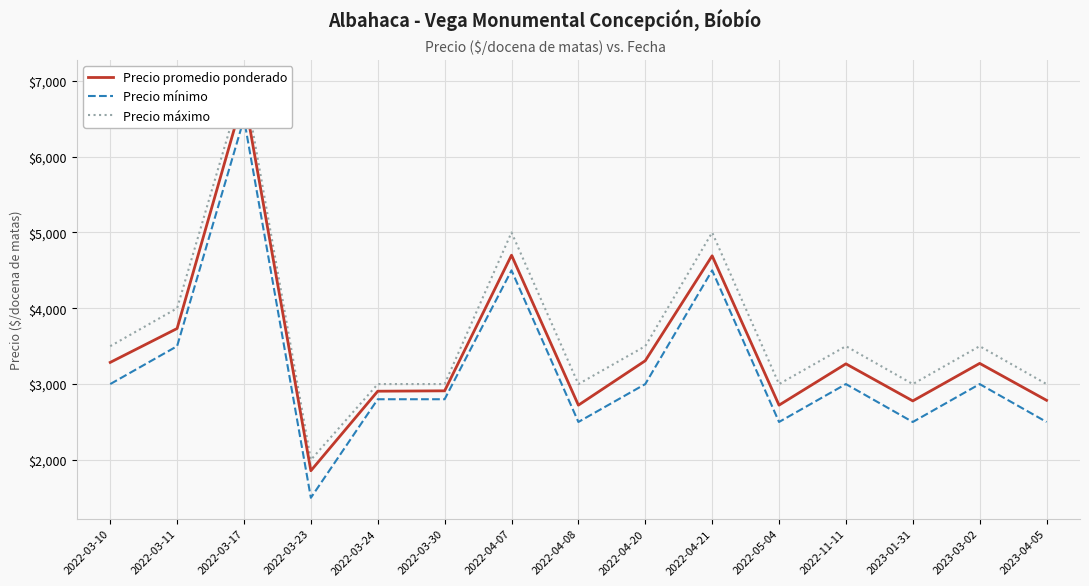

Which category has the lowest value in the Precio promedio ponderado series?

2022-03-23